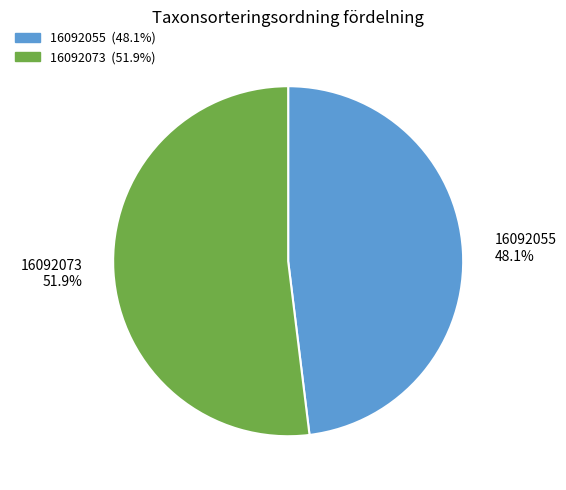

What portion of the pie excludes 16092055?

51.9%